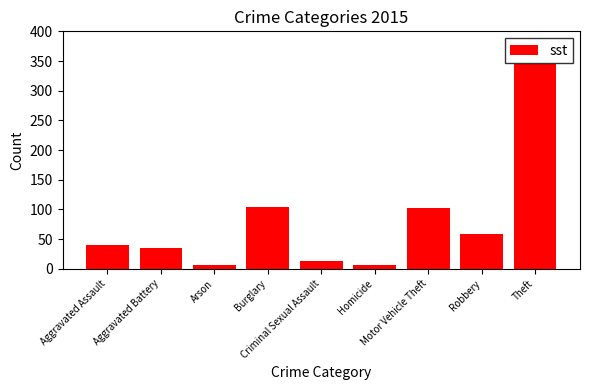

What is the average value?

79